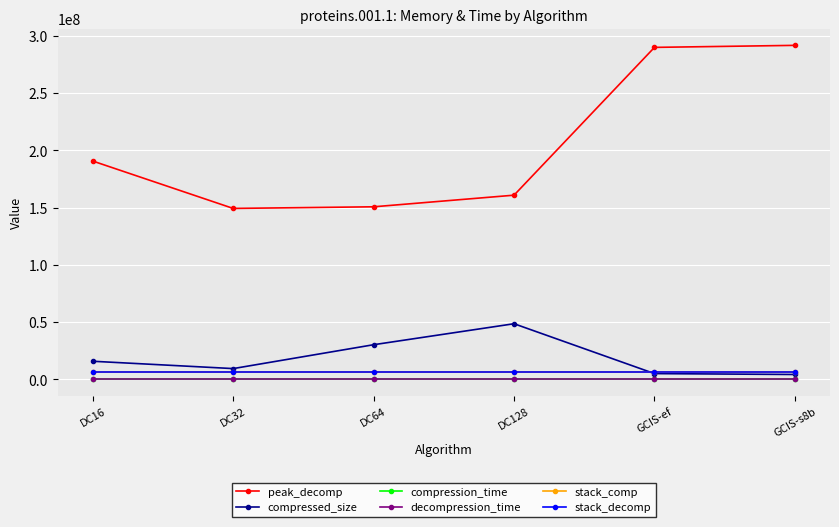

How many lines are shown in the chart?

6